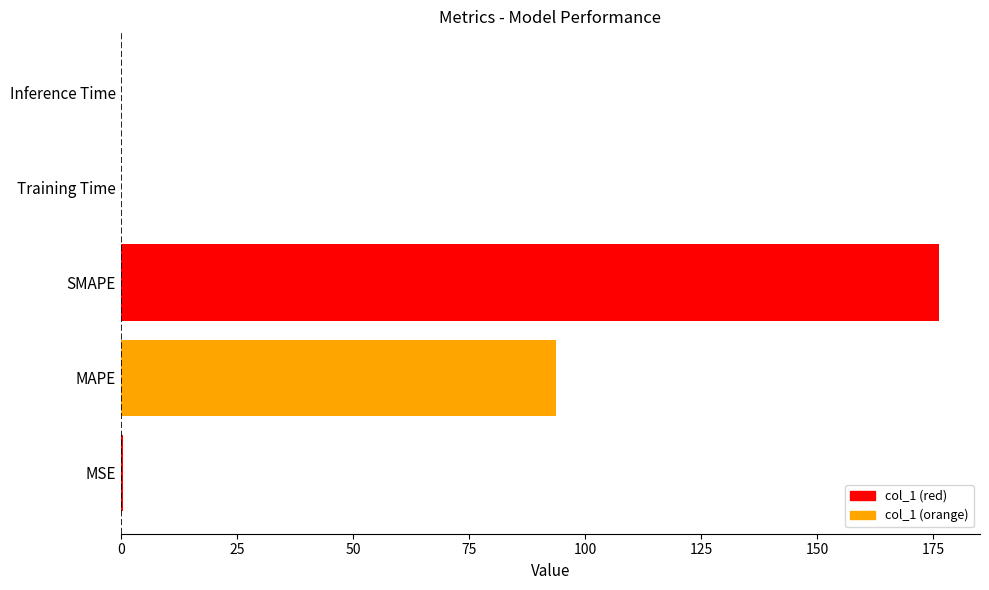

Is it true that the value at MAPE is 93.7?

True